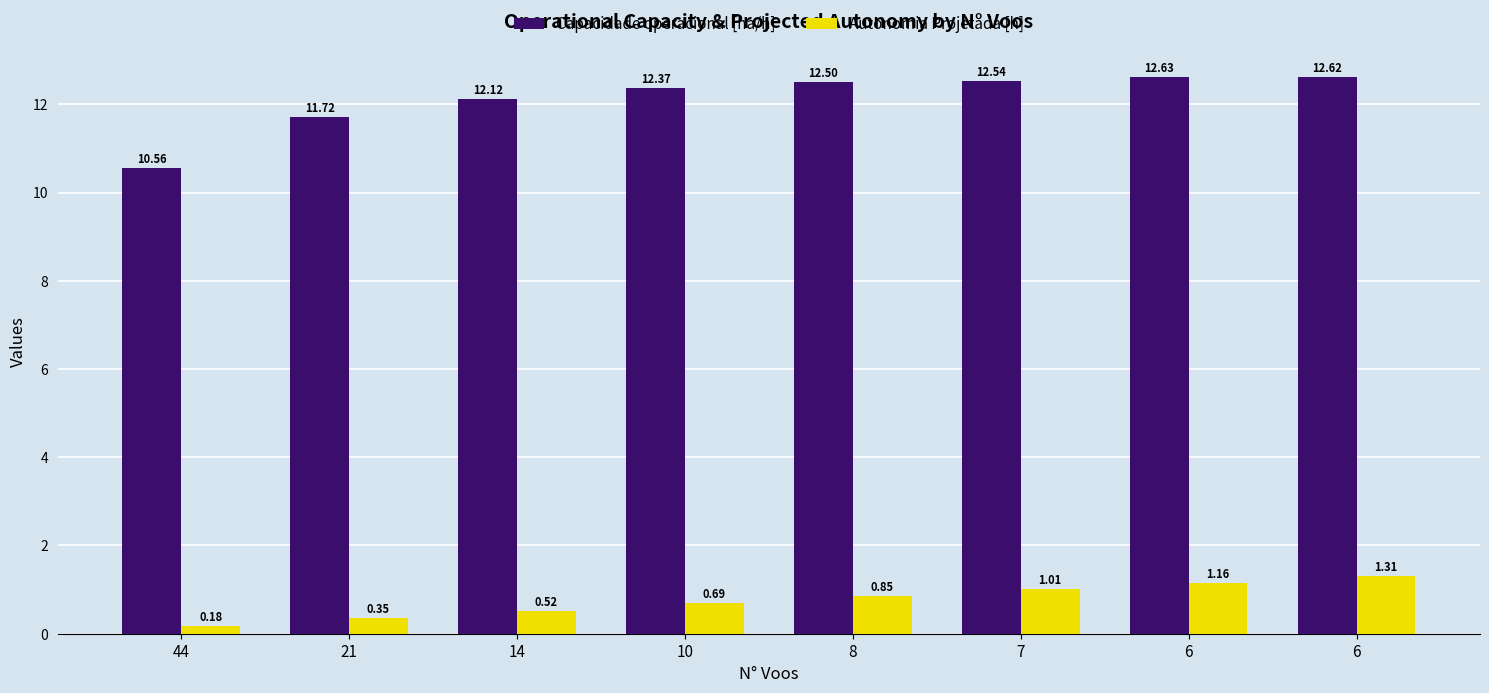

How many series are shown in this chart?

2